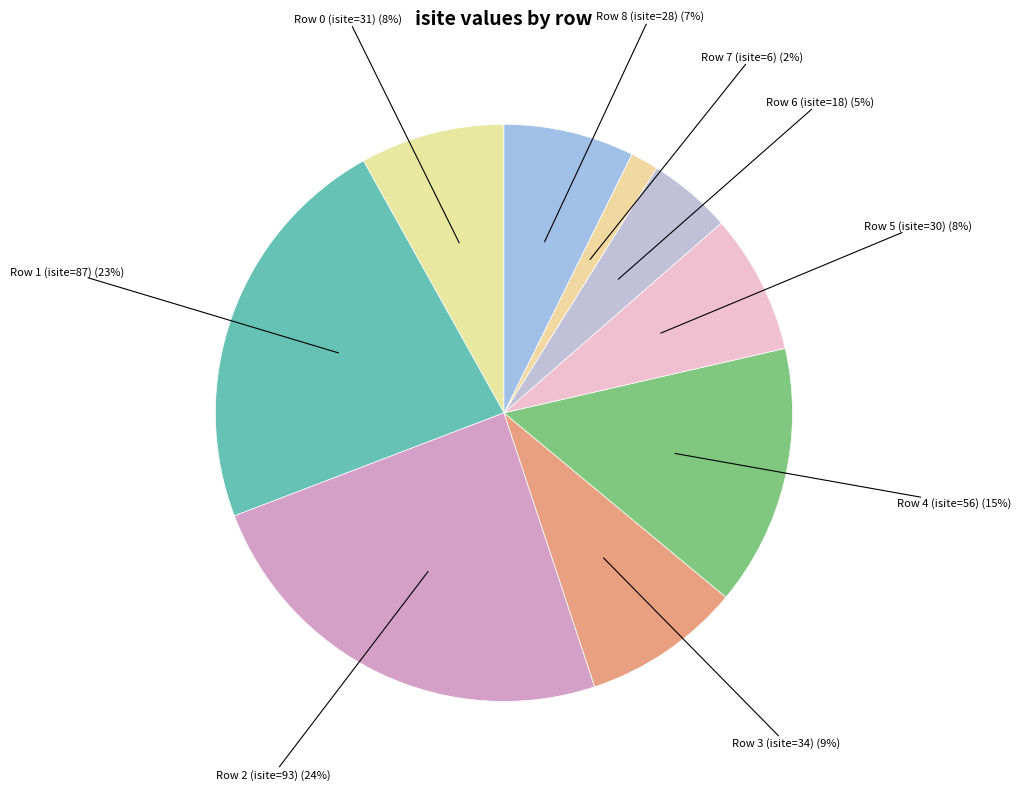

Count the number of slices in the pie.

9